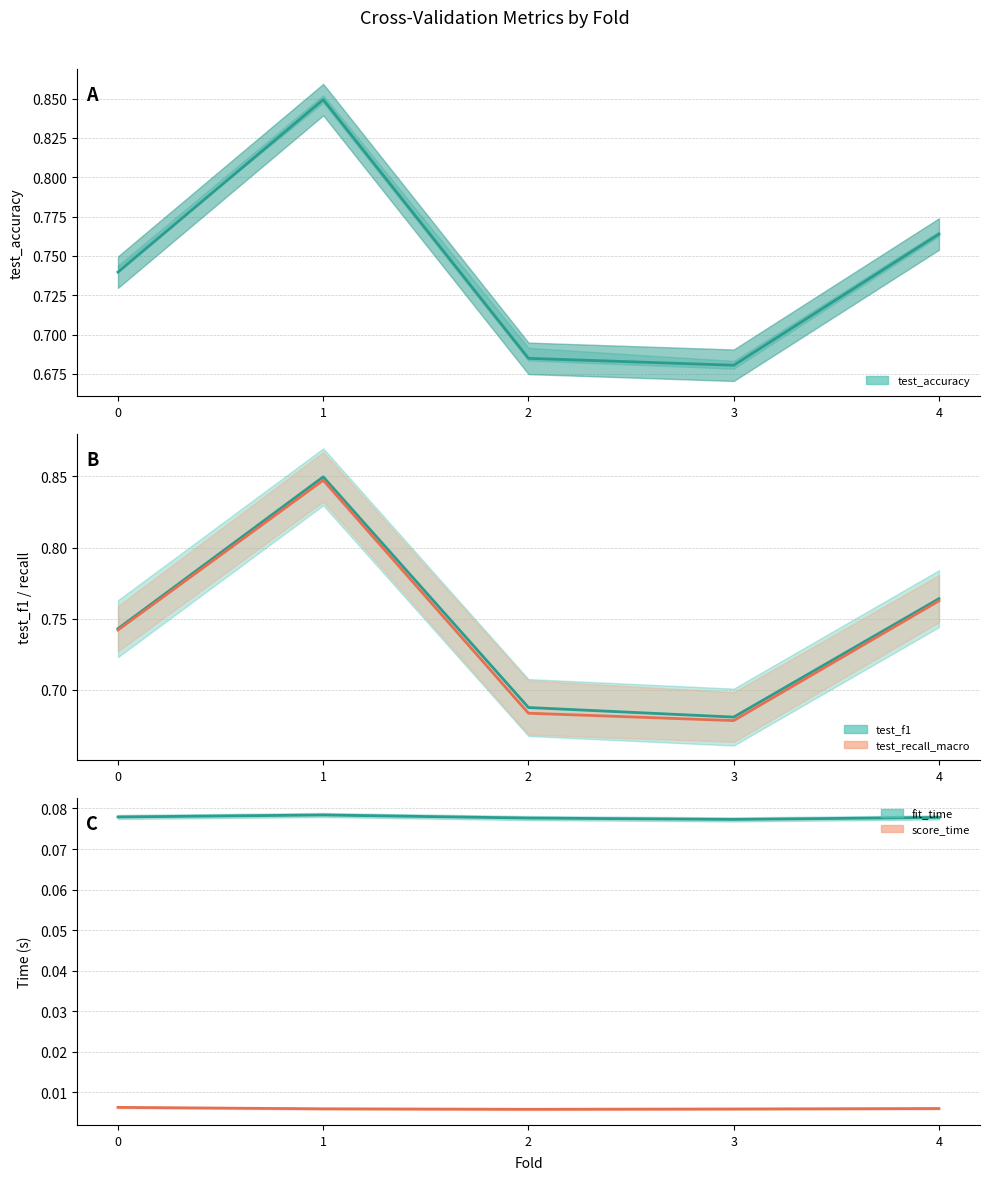

True or false: score_time has more than 2 points higher than both neighbors.

False